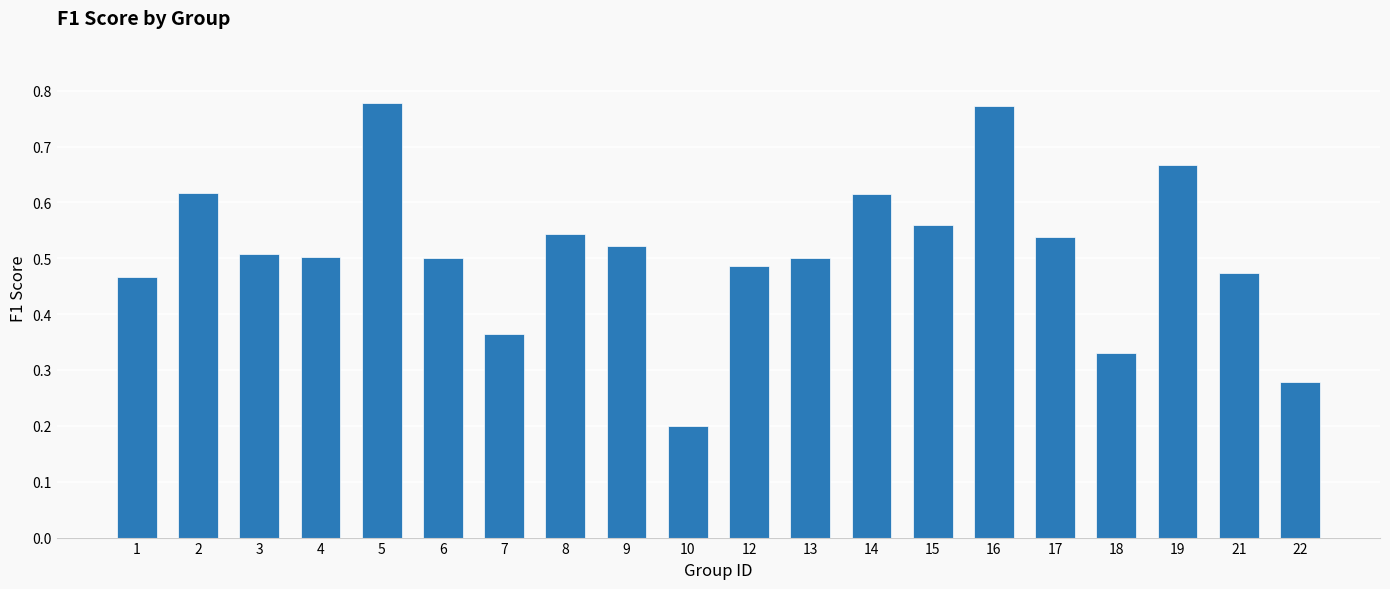

What is the sum of the values at 17 and 1?

1.0